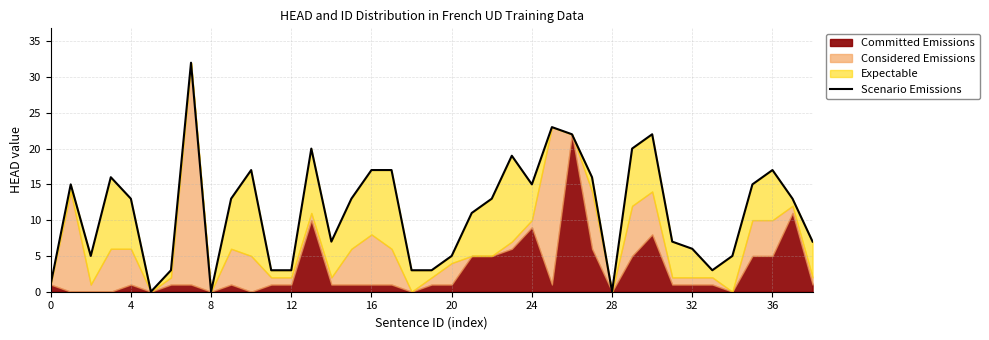

What is the label of the 20th point from the right?

19